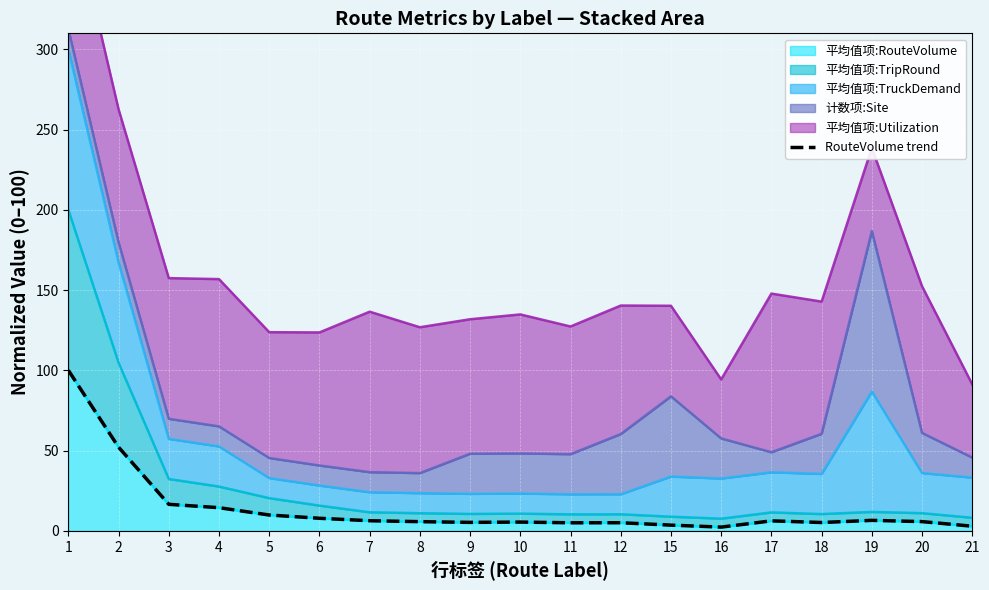

How many interior local peaks (higher than both neighbors) does the data have?

4